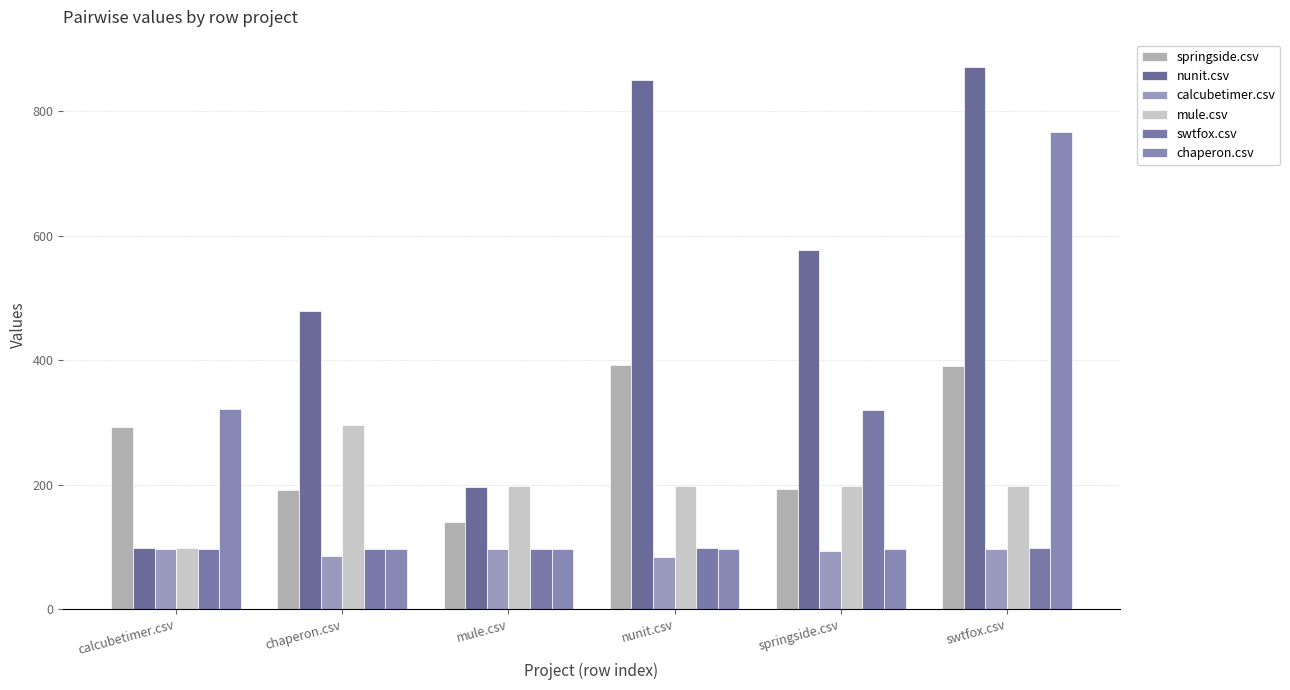

How many bars are there in each group?

6